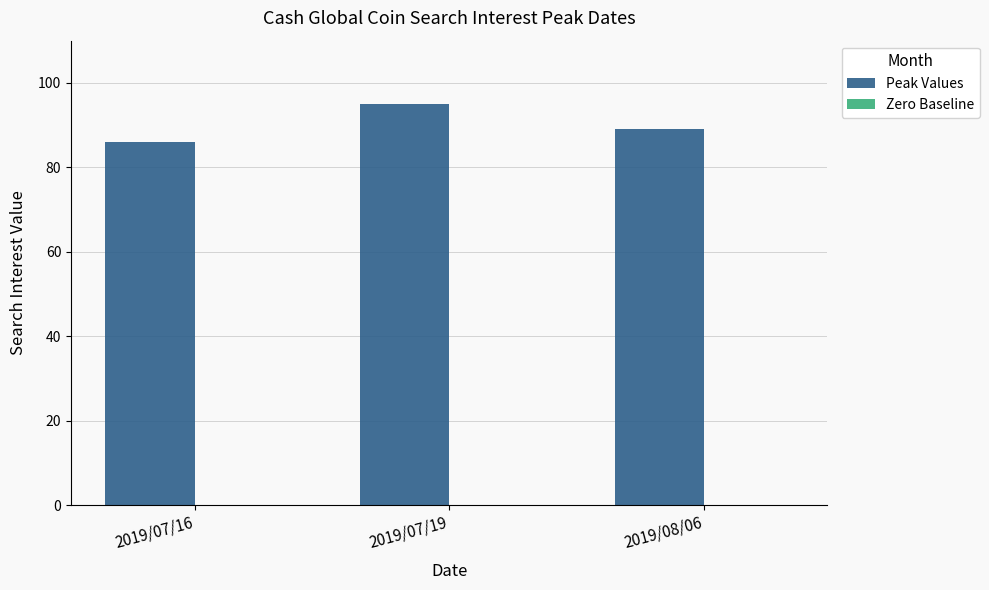

Reading left to right, what are all the values shown in this chart?

86	95	89